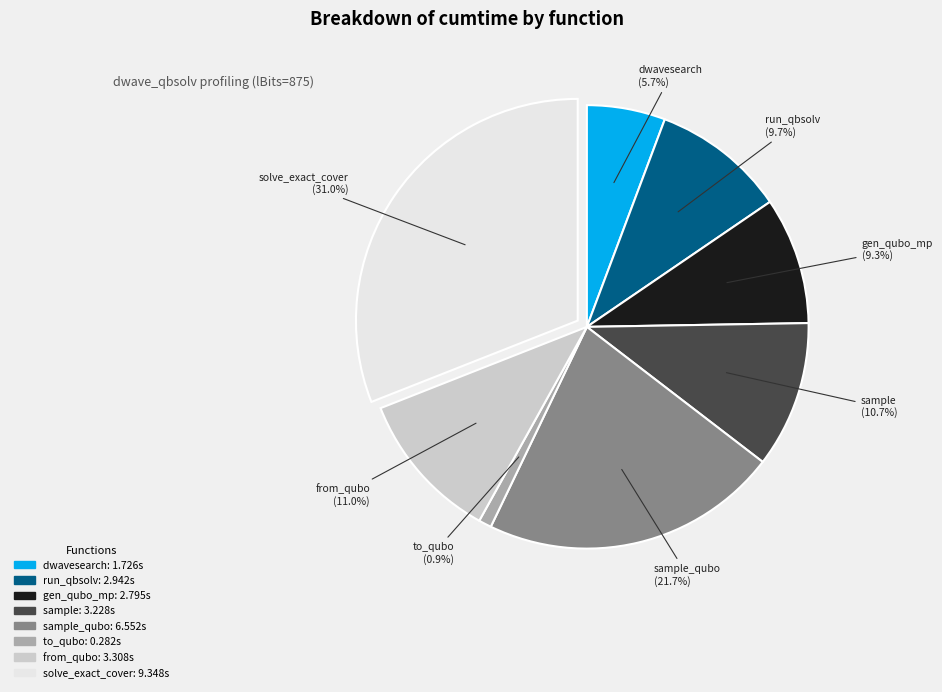

Is there any slice that represents more than half of the pie?

No